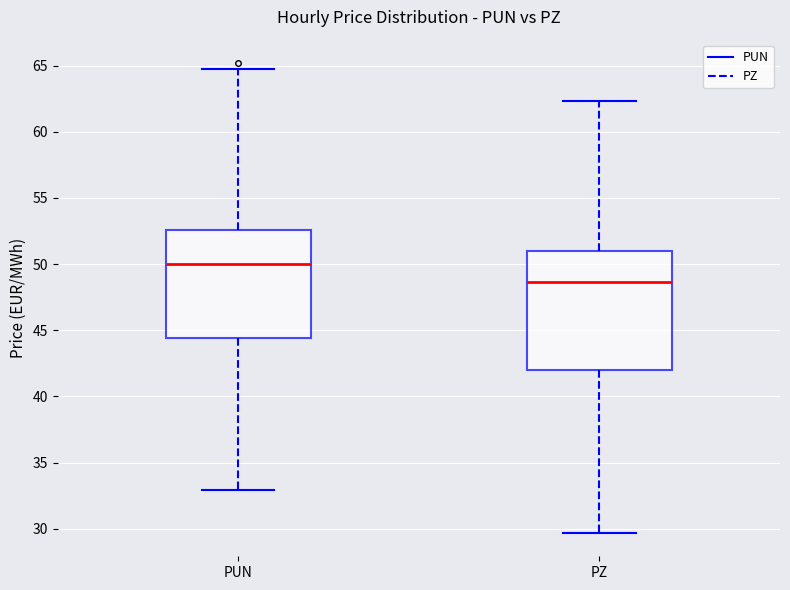

Where is the upper edge of the box for PZ on the y-axis? The values are not printed on the chart, so give them approximately, as read against the axis.

51.0